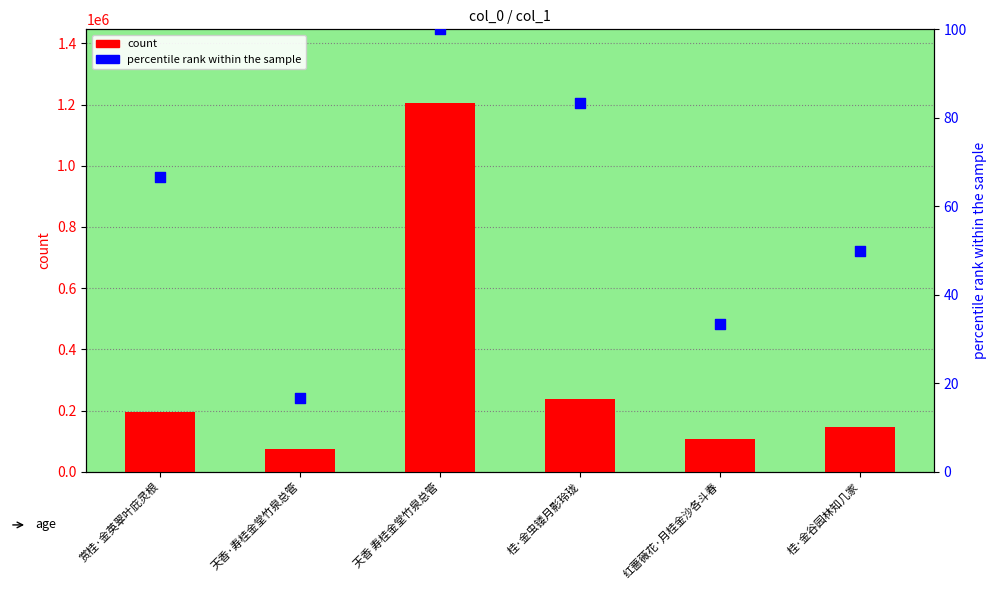

What are all the series names shown in the legend?

count, percentile rank within the sample